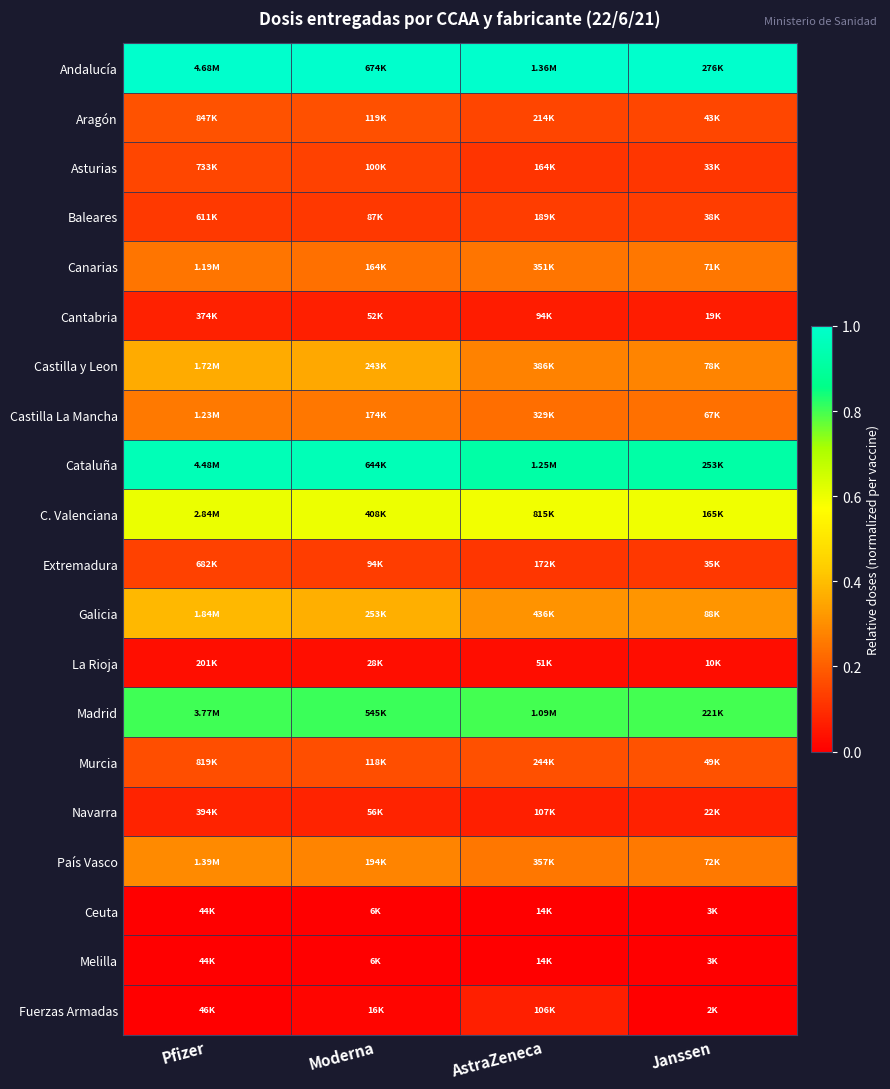

At which category is the sum across all series the highest?

Pfizer